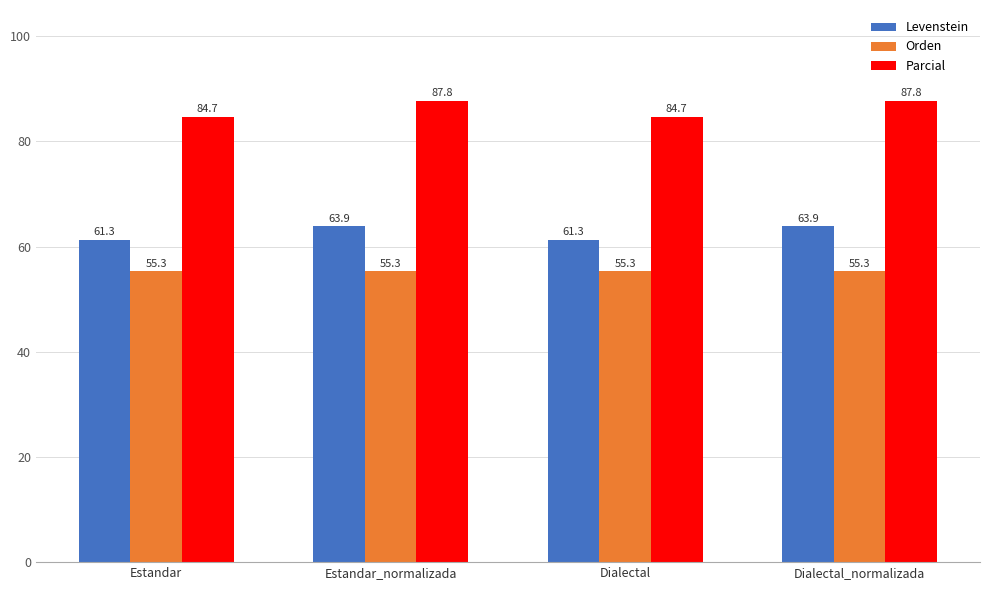

What is the label of the 4th bar from the right?

Estandar